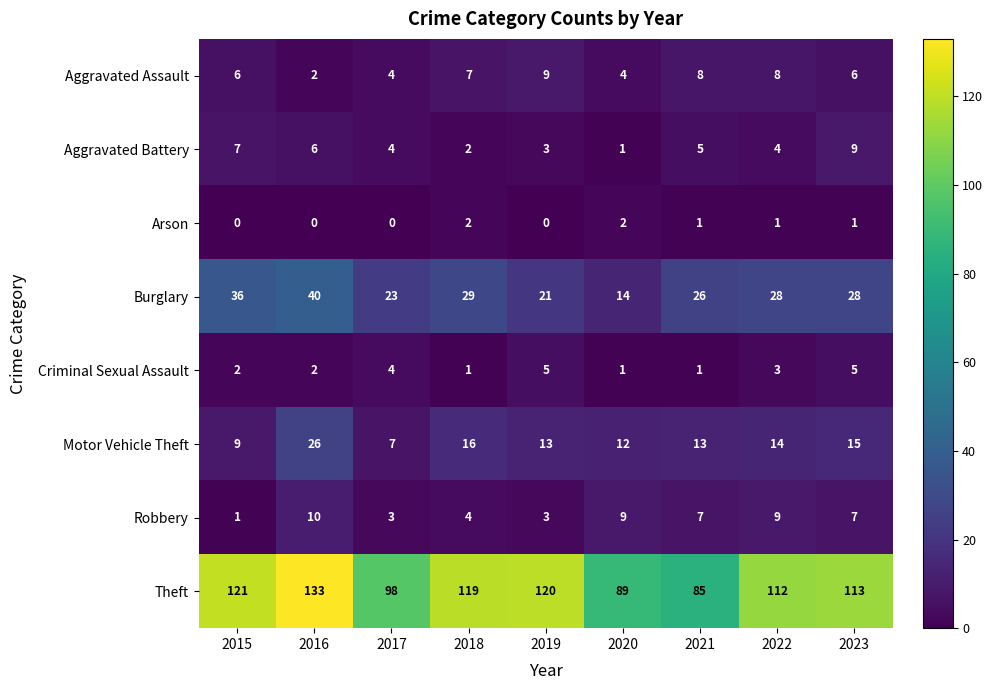

Where does the Aggravated Battery series first go above 4?

2015